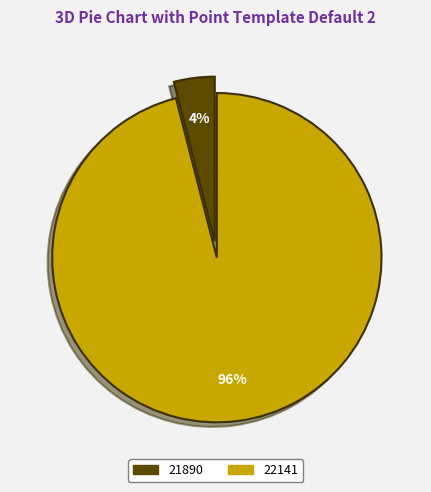

To the nearest percent, what portion does 21890 represent?

4%